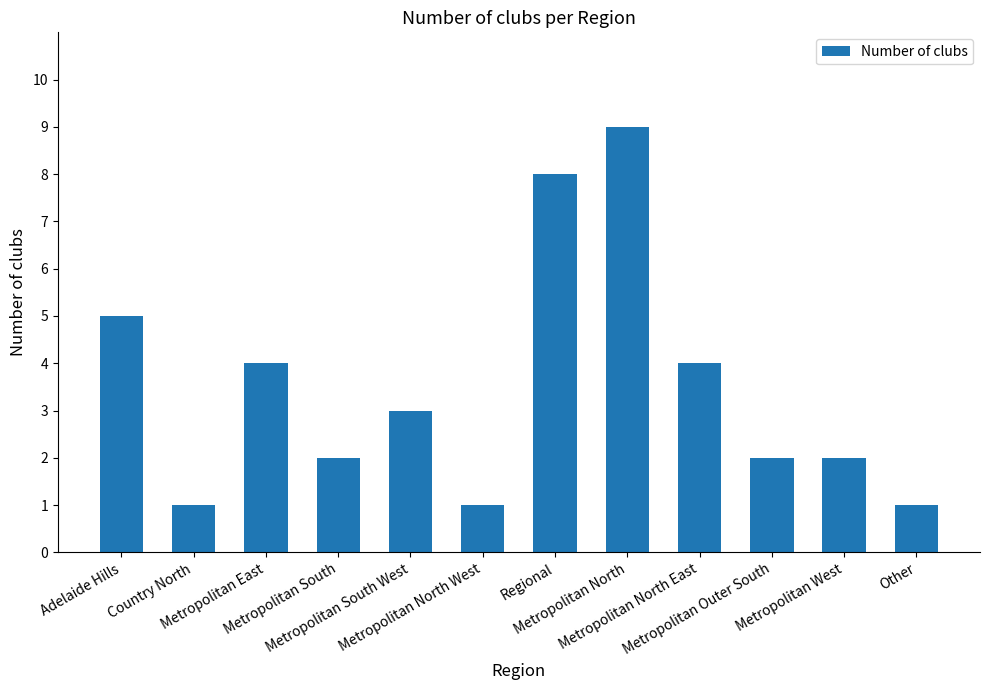

What is the label of the 7th bar from the left?

Regional